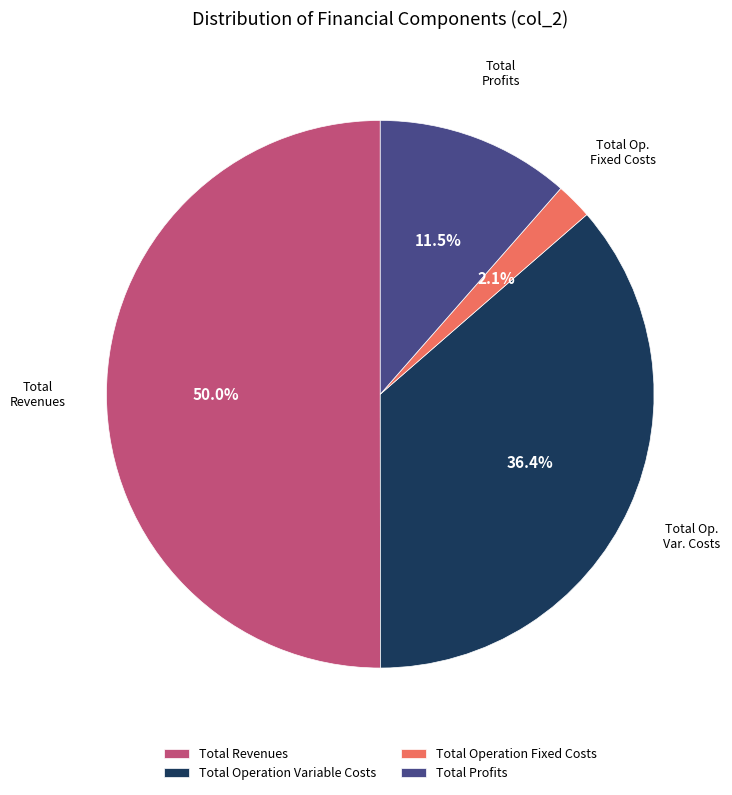

What percentage is NOT represented by Total Revenues?

50.0%